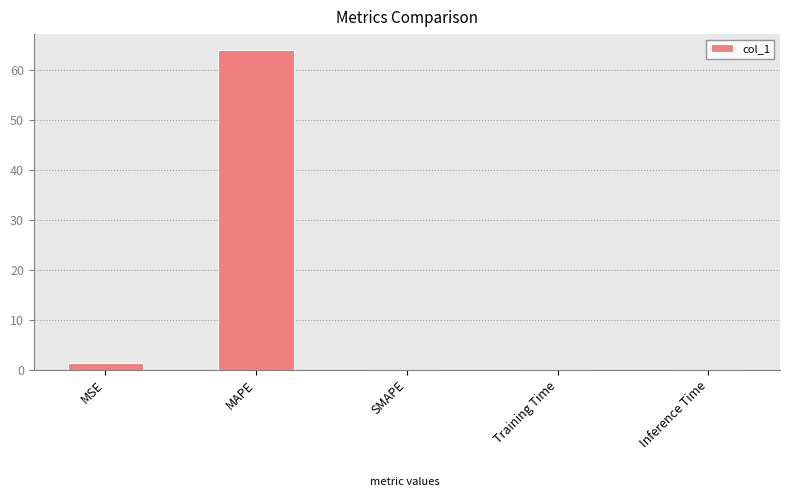

What is the greatest value displayed?

63.9